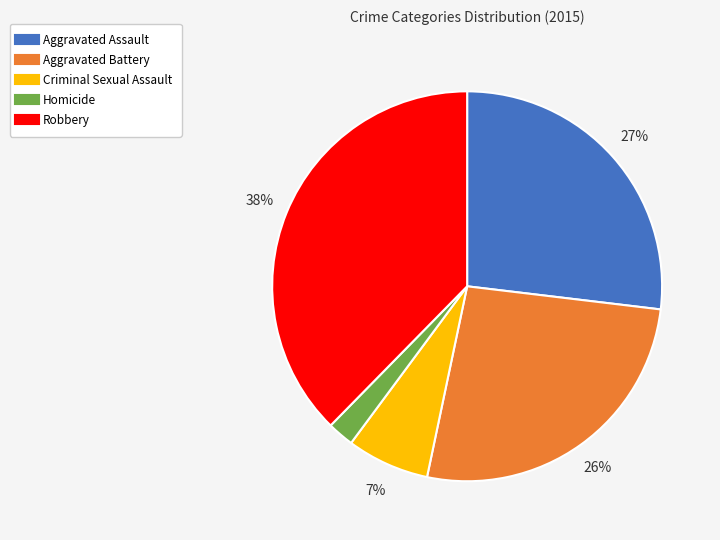

Is there any slice that represents more than half of the pie?

No